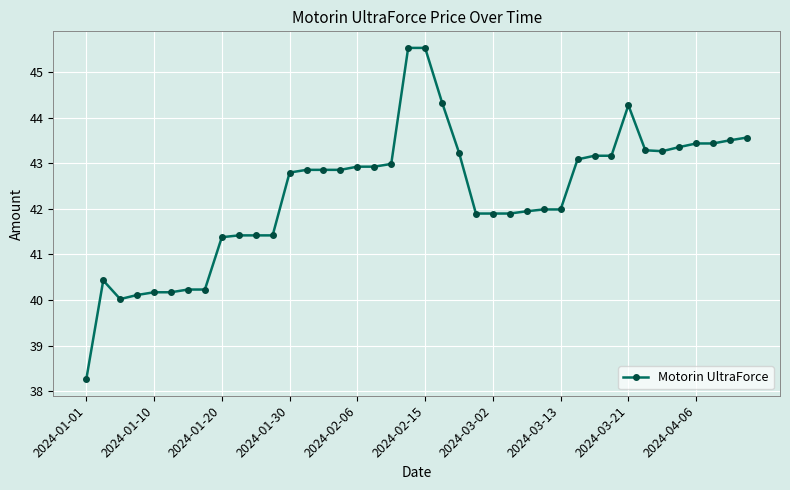

What is the value of the 3rd point from the left?

40.0